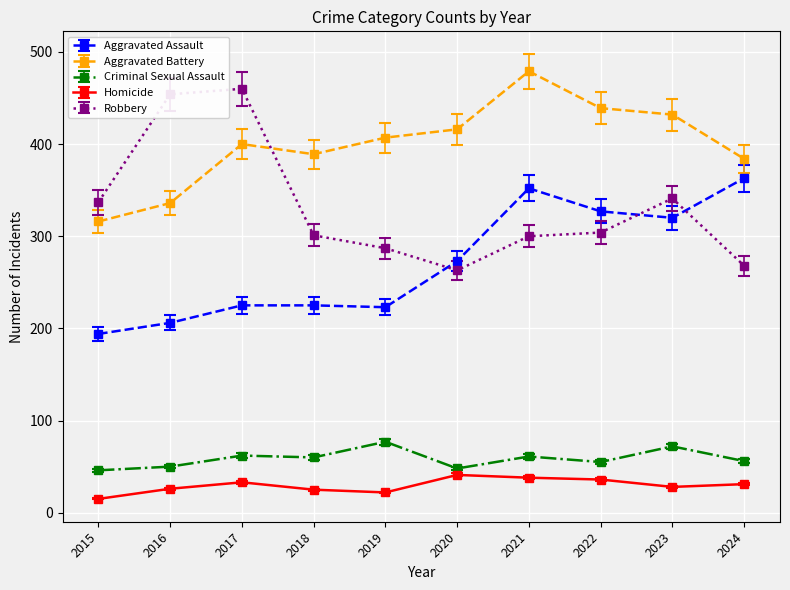

What is the value of the Homicide point at the 5th from the left?

22